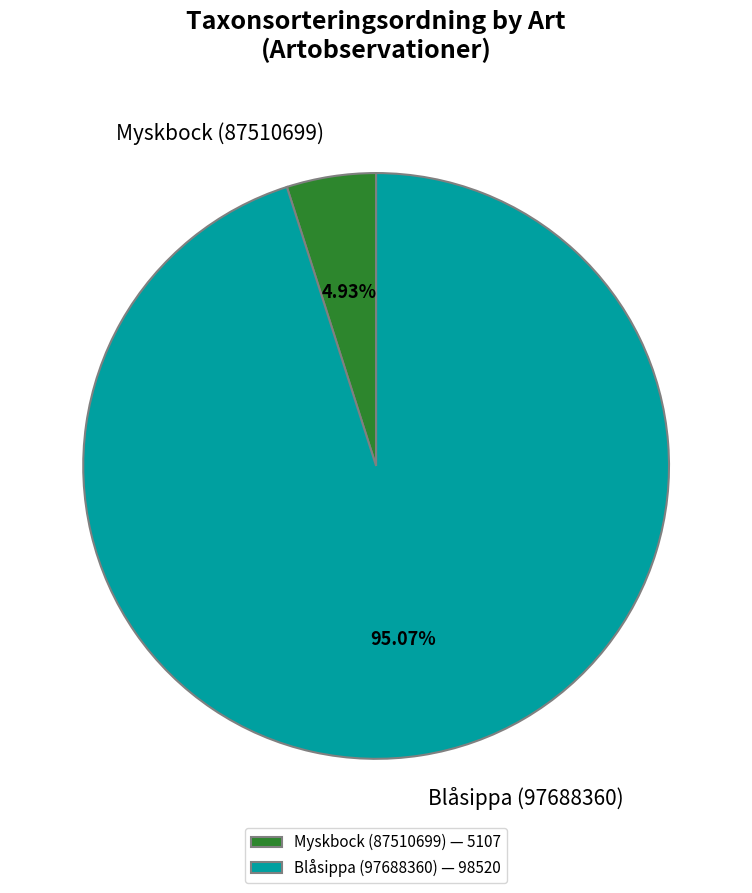

The Blåsippa (97688360) slice represents 80% of the pie. True or false?

False